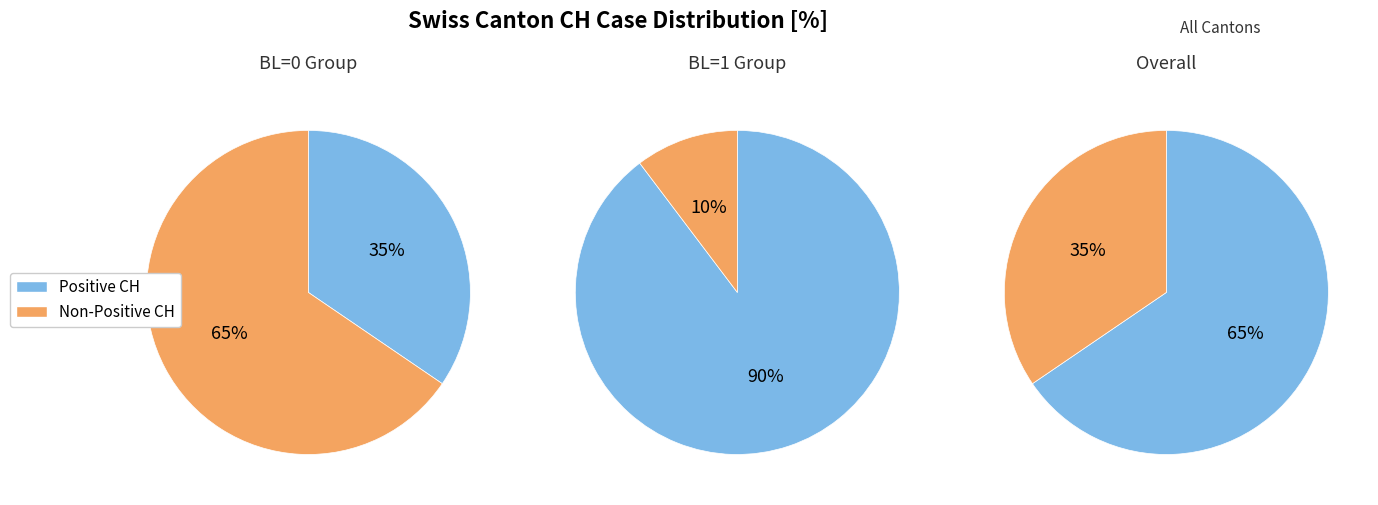

The 2 slice represents 2% of the pie. True or false?

False